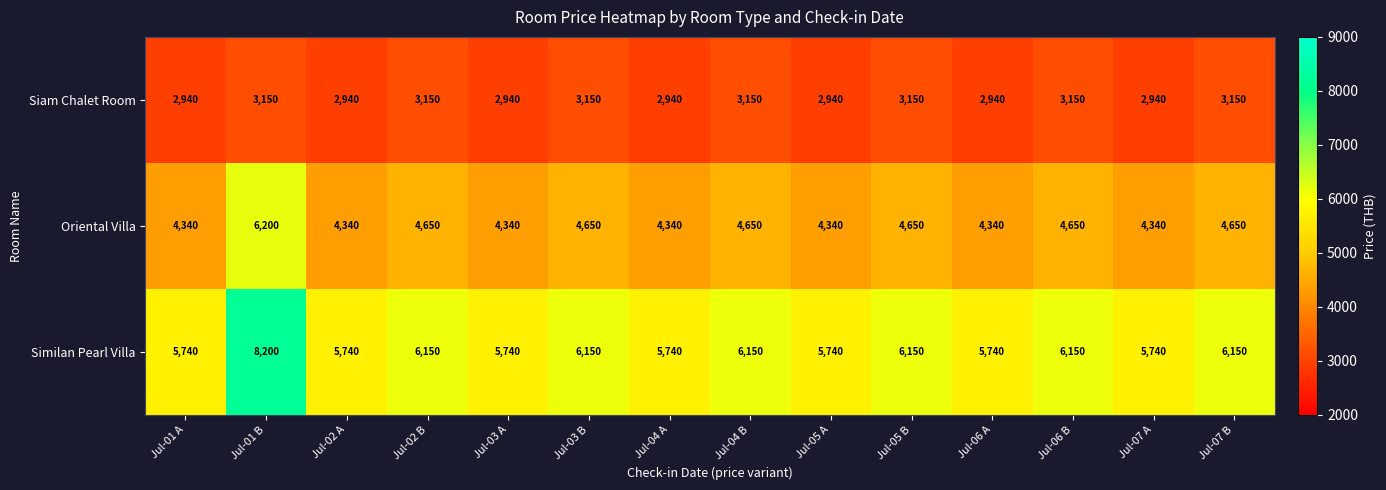

Rank the series by their average value, from highest to lowest.

Similan Pearl Villa, Oriental Villa, Siam Chalet Room